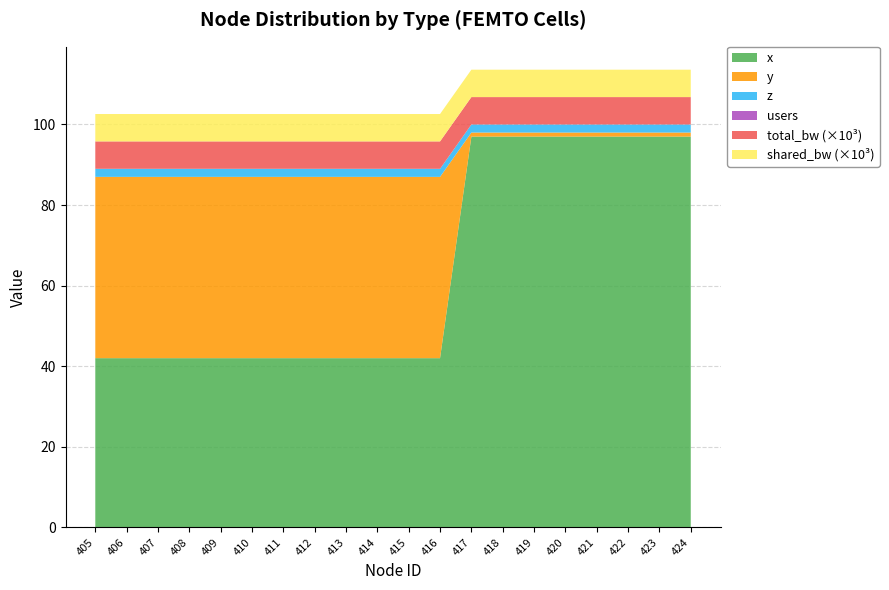

Reading left to right, list all the values displayed in this chart.

x: 405=42	406=42	407=42	408=42	409=42	410=42	411=42	412=42	413=42	414=42	415=42	416=42	417=97	418=97	419=97	420=97	421=97	422=97	423=97	424=97
y: 405=45	406=45	407=45	408=45	409=45	410=45	411=45	412=45	413=45	414=45	415=45	416=45	417=1	418=1	419=1	420=1	421=1	422=1	423=1	424=1
users: 405=0	406=0	407=0	408=0	409=0	410=0	411=0	412=0	413=0	414=0	415=0	416=0	417=0	418=0	419=0	420=0	421=0	422=0	423=0	424=0
total_bw: 405=6800	406=6800	407=6800	408=6800	409=6800	410=6800	411=6800	412=6800	413=6800	414=6800	415=6800	416=6800	417=6800	418=6800	419=6800	420=6800	421=6800	422=6800	423=6800	424=6800
z: 405=1	406=1	407=1	408=1	409=1	410=1	411=1	412=1	413=1	414=1	415=1	416=1	417=1	418=1	419=1	420=1	421=1	422=1	423=1	424=1
shared_bw: 405=6800	406=6800	407=6800	408=6800	409=6800	410=6800	411=6800	412=6800	413=6800	414=6800	415=6800	416=6800	417=6800	418=6800	419=6800	420=6800	421=6800	422=6800	423=6800	424=6800